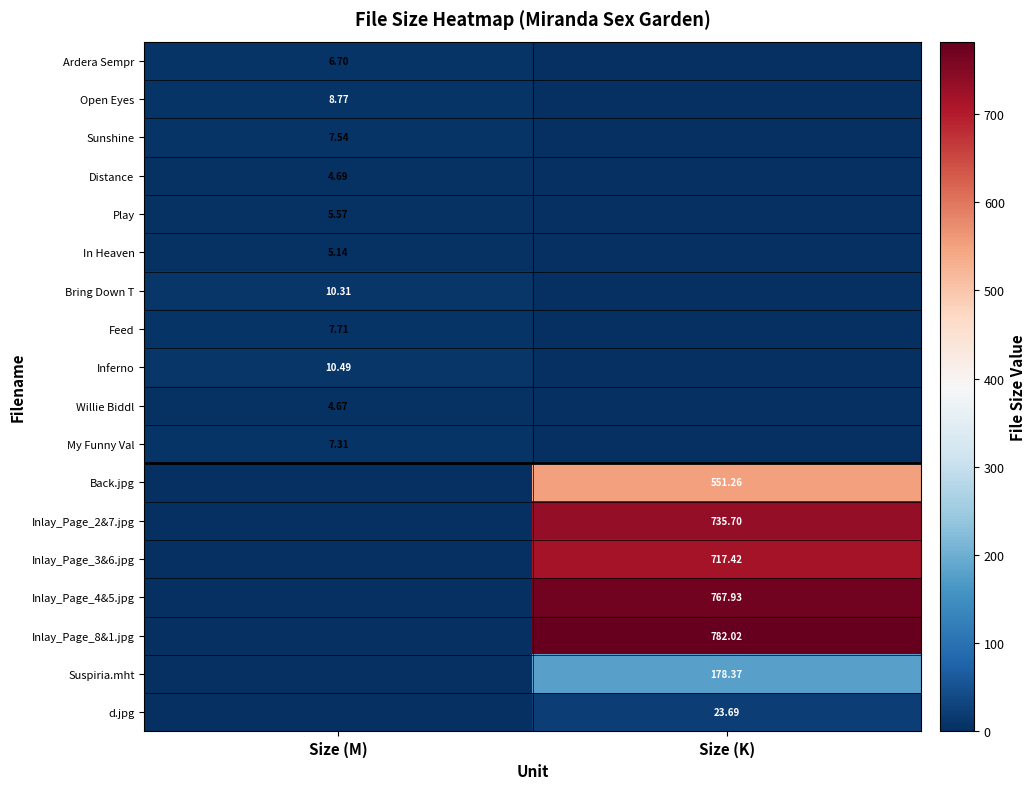

How many data points in Inlay_Page_4&5.jpg are less than 767?

1